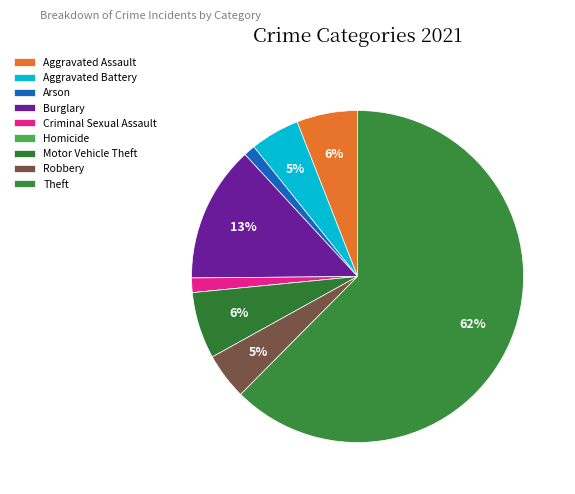

How many slices are in this pie chart?

9